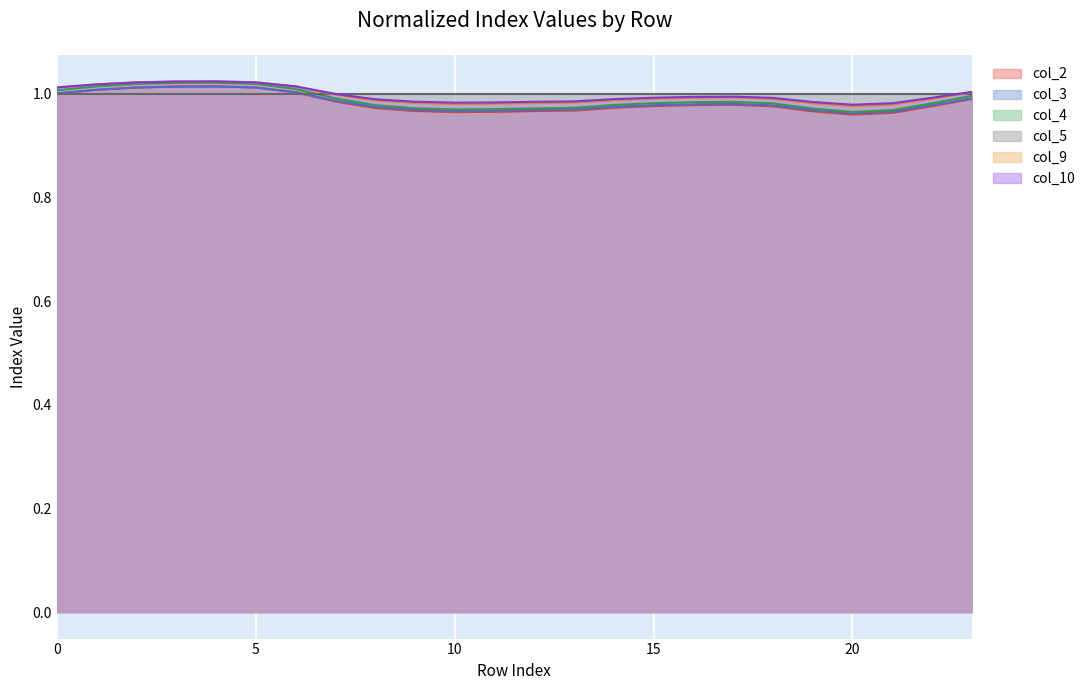

What is the lowest value of the col_10 series?

1.0